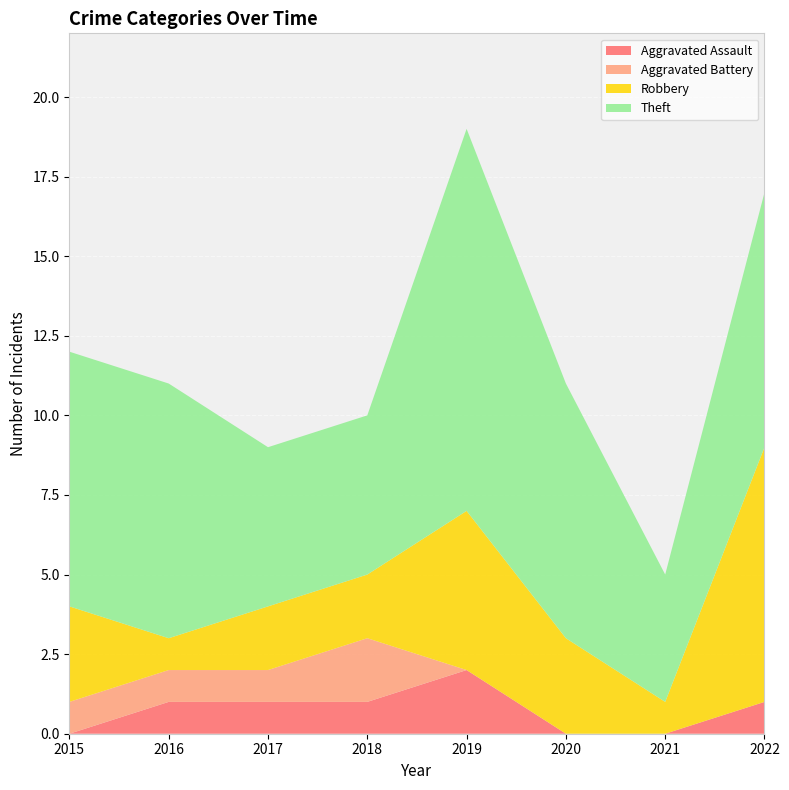

Which category has the highest value in the Aggravated Assault series?

2019